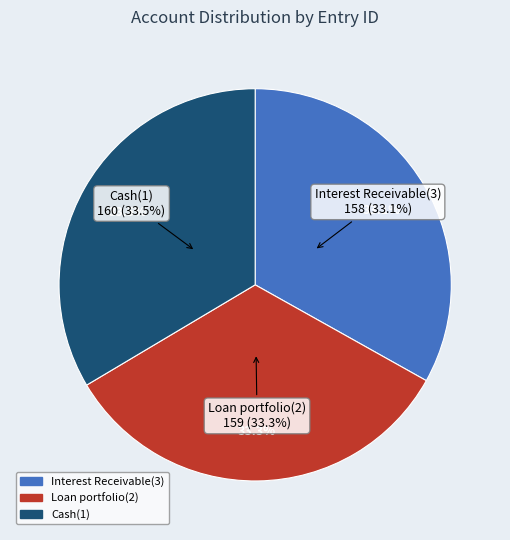

Is there any slice that represents more than half of the pie?

No